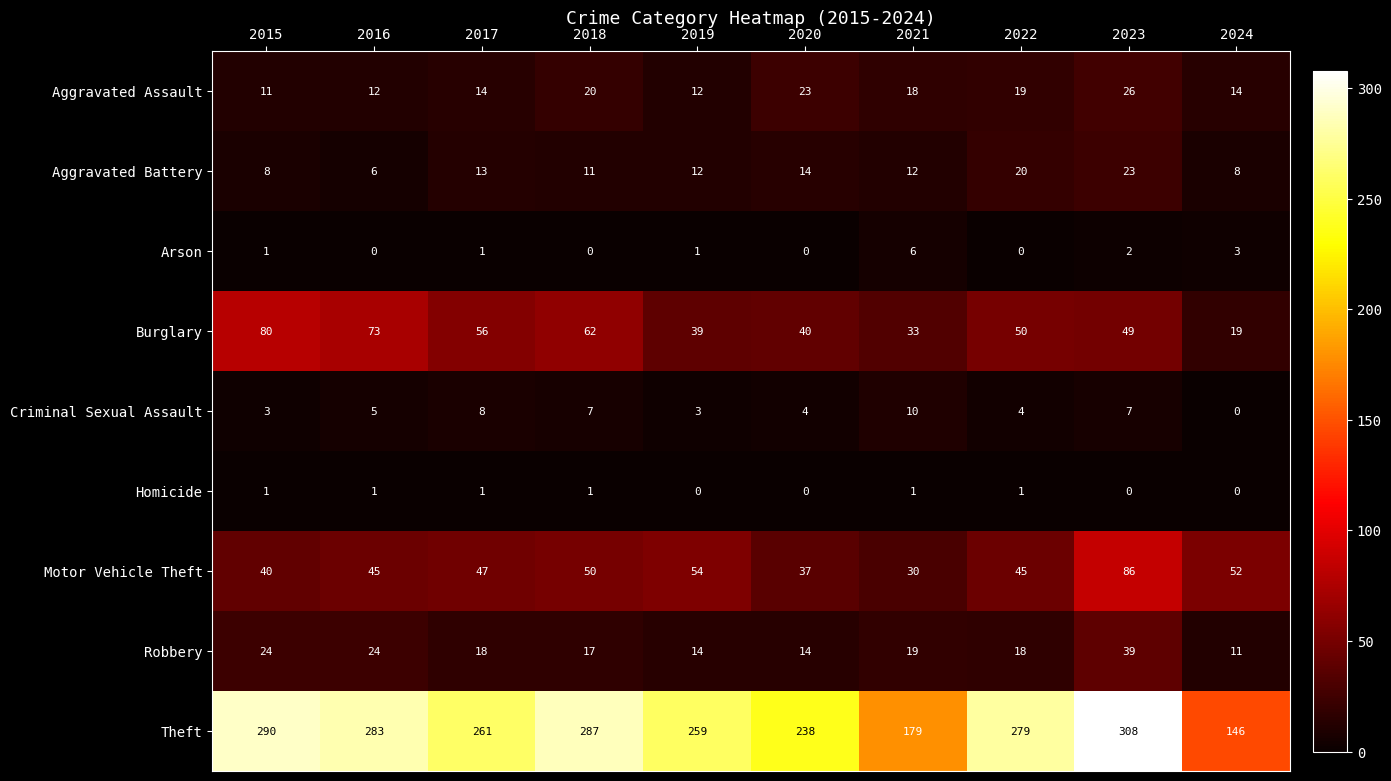

Between 2020 and 2021, which series saw the biggest shift?

Theft